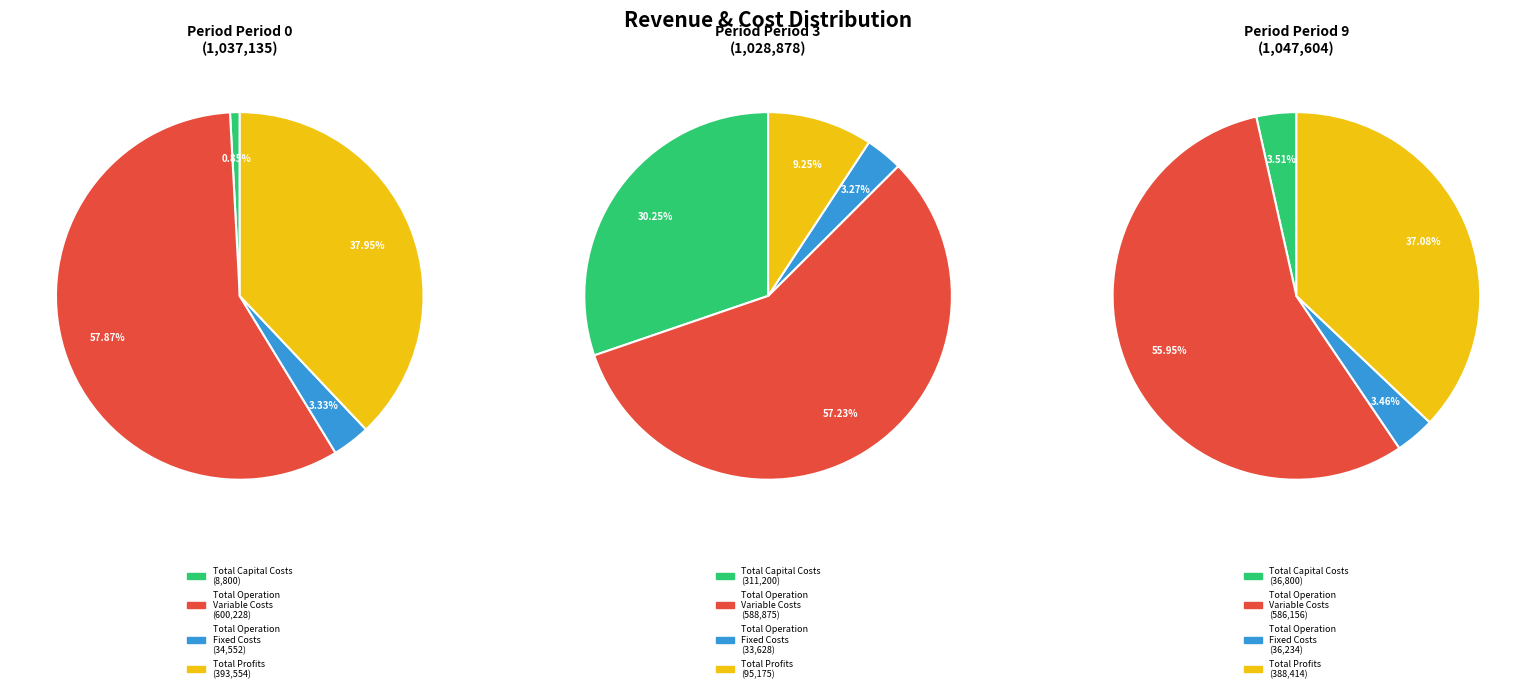

Is it true that Total Operation Variable Costs is 48% of the pie?

False